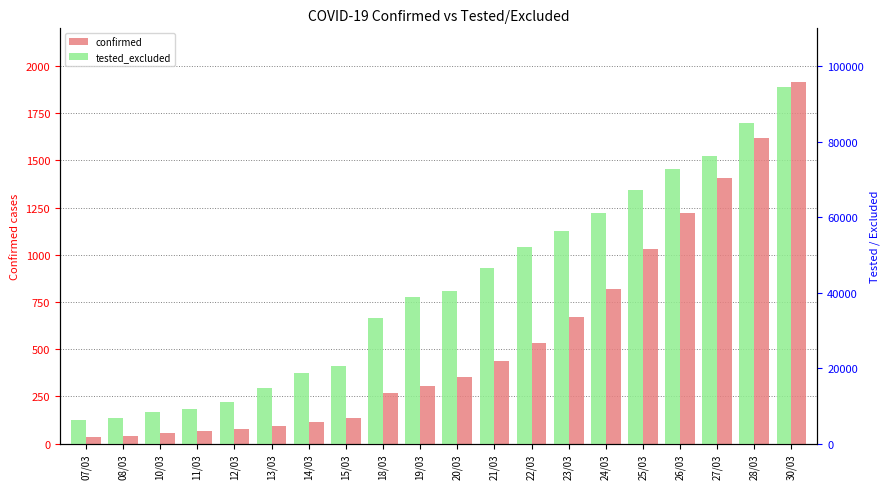

How many categories are shown in the chart?

20